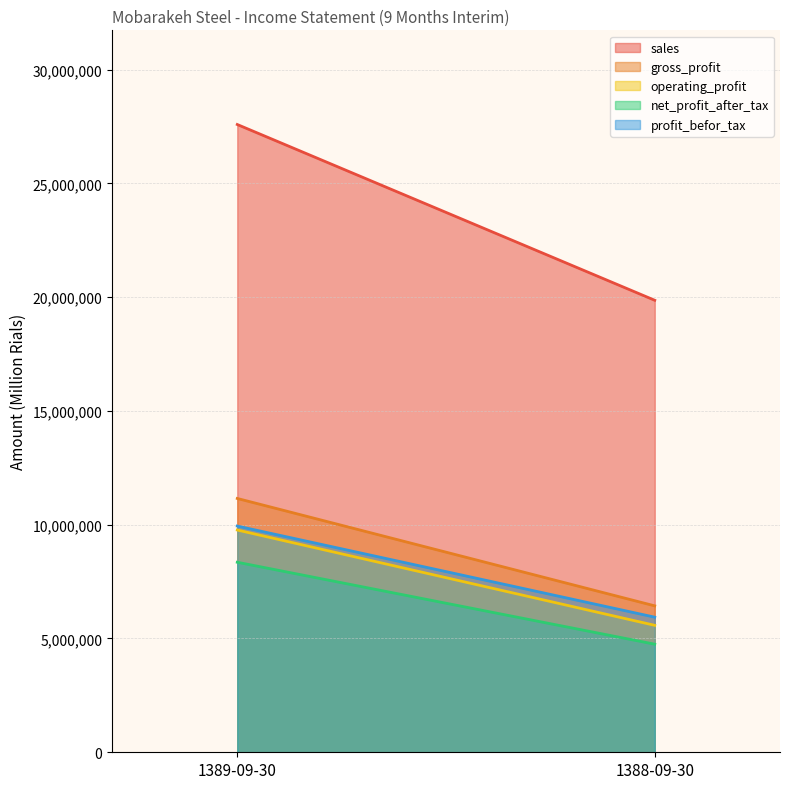

Reading right to left, list all the values displayed in this chart.

sales: 19861757	27585445
gross_profit: 6434233	11153215
operating_profit: 5578539	9766363
net_profit_after_tax: 4749303	8350423
profit_befor_tax: 5936629	9940980